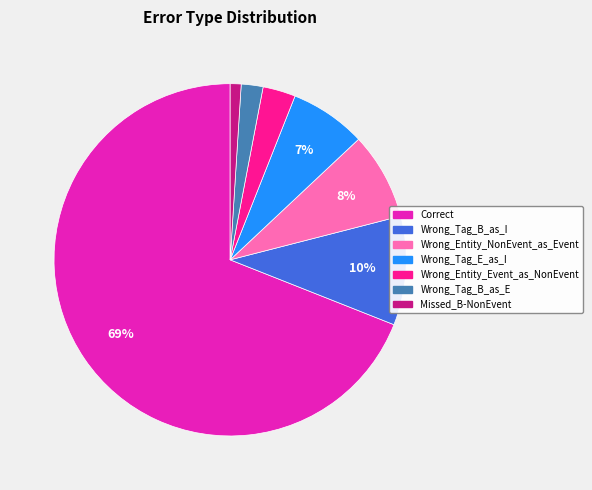

Which slice is the largest?

Correct